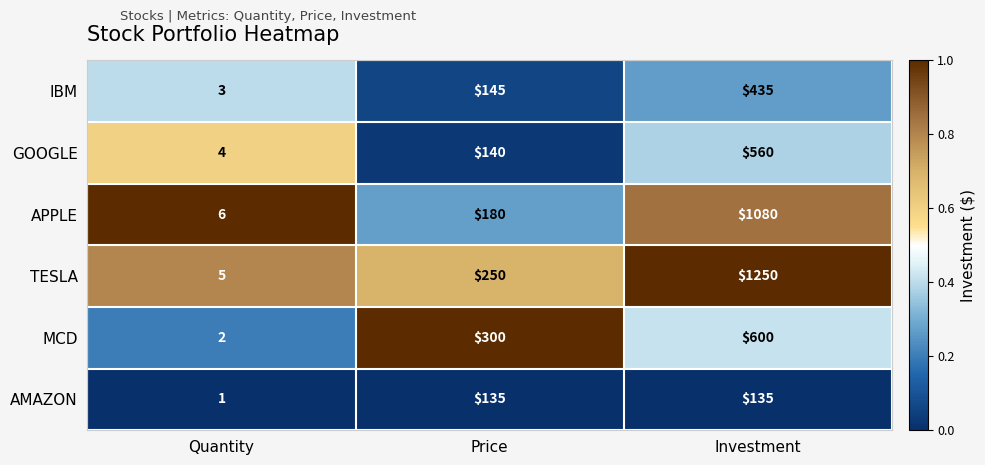

Count the number of data series in this chart.

6